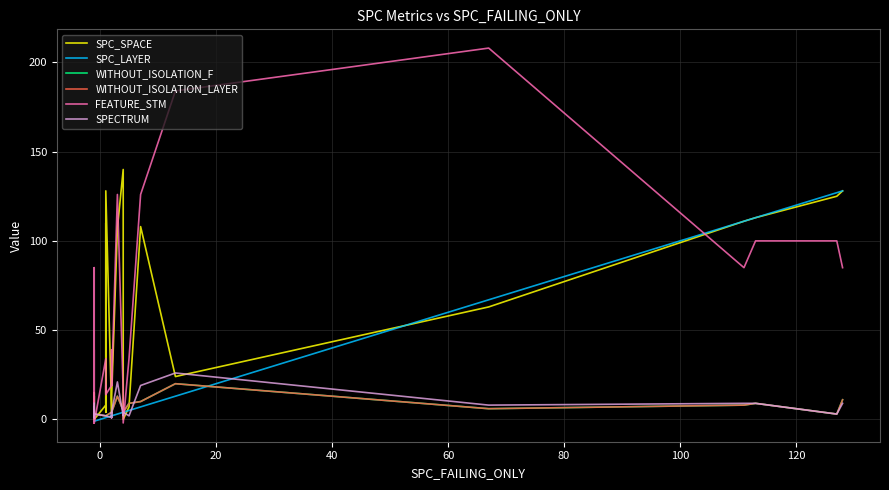

How many categories are shown in the chart?

33